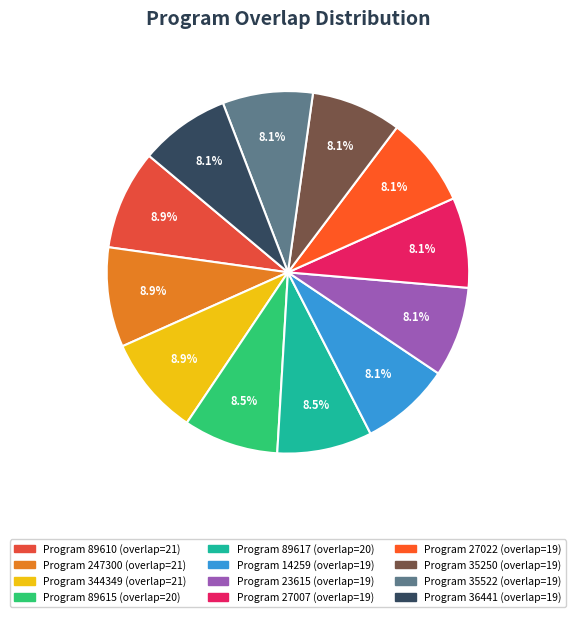

Is there any slice that represents more than half of the pie?

No